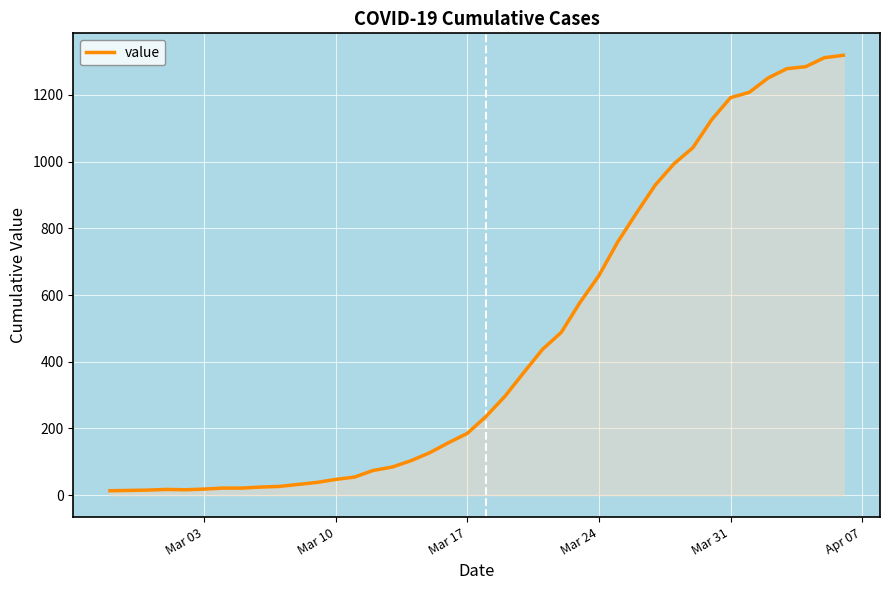

What is the greatest value displayed?

1319